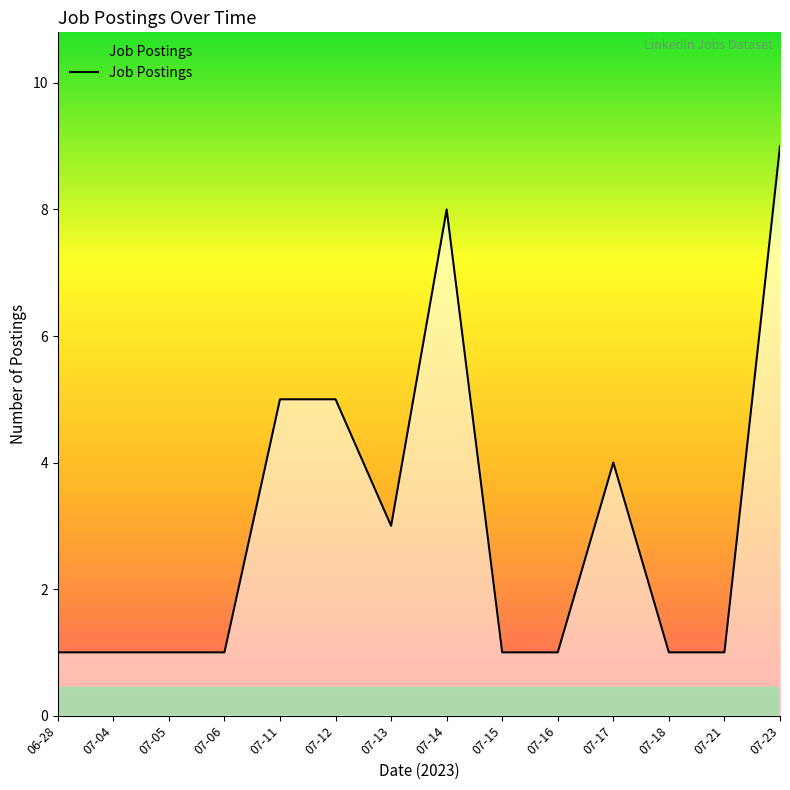

What is the ratio of the value at 07-06 to the value at 06-28?

1.0